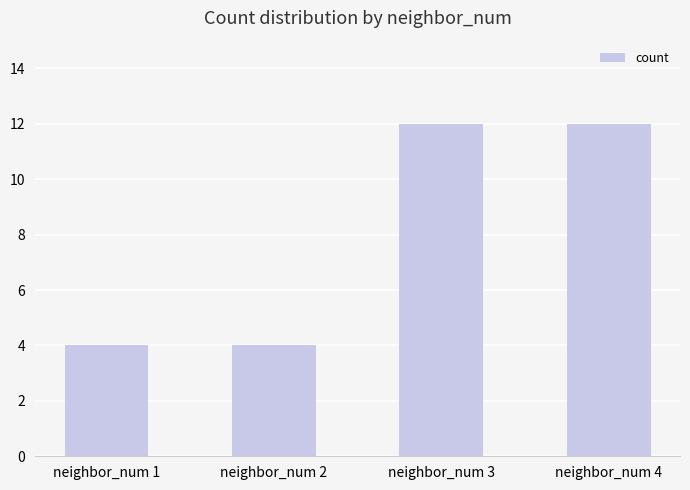

What is the ratio of the value at neighbor_num 2 to the value at neighbor_num 1?

1.0